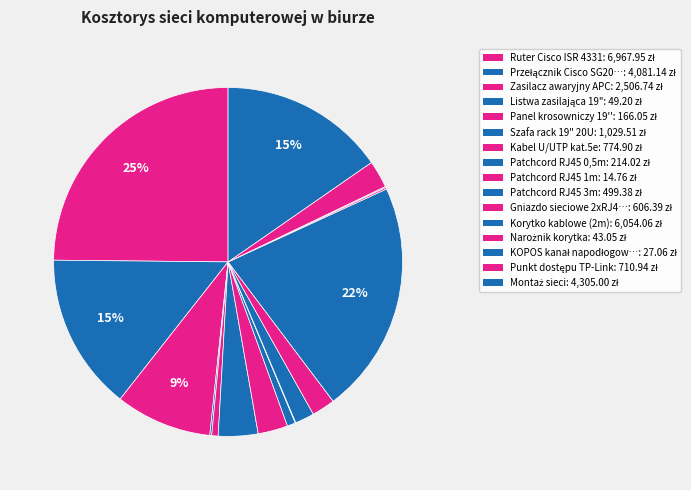

Rank the categories by value from highest to lowest.

Ruter Cisco ISR 4331, Korytko kablowe (2m), Montaż sieci, Przełącznik Cisco SG200-26, Zasilacz awaryjny APC, Szafa rack 19" 20U, Kabel U/UTP kat.5e, Punkt dostępu TP-Link, Gniazdo sieciowe 2xRJ45, Patchcord RJ45 3m, Patchcord RJ45 0,5m, Panel krosowniczy 19'', Listwa zasilająca 19", Narożnik korytka, KOPOS kanał napodłogowy, Patchcord RJ45 1m